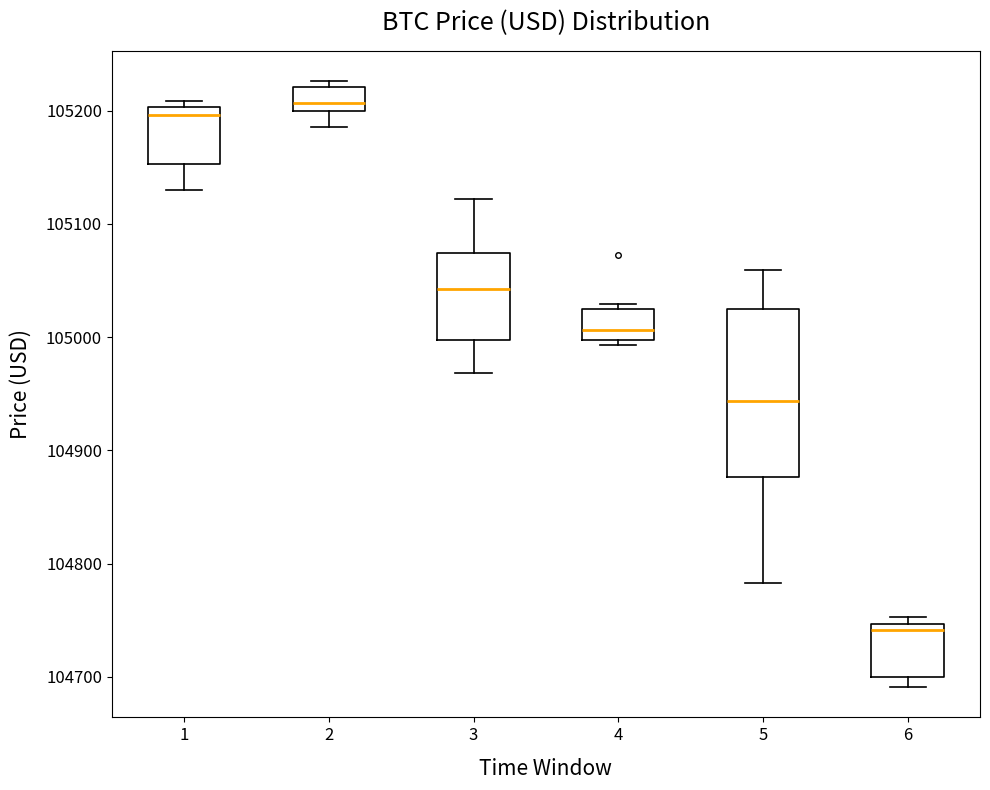

Which box is the tallest, from its lower edge to its upper edge?

5